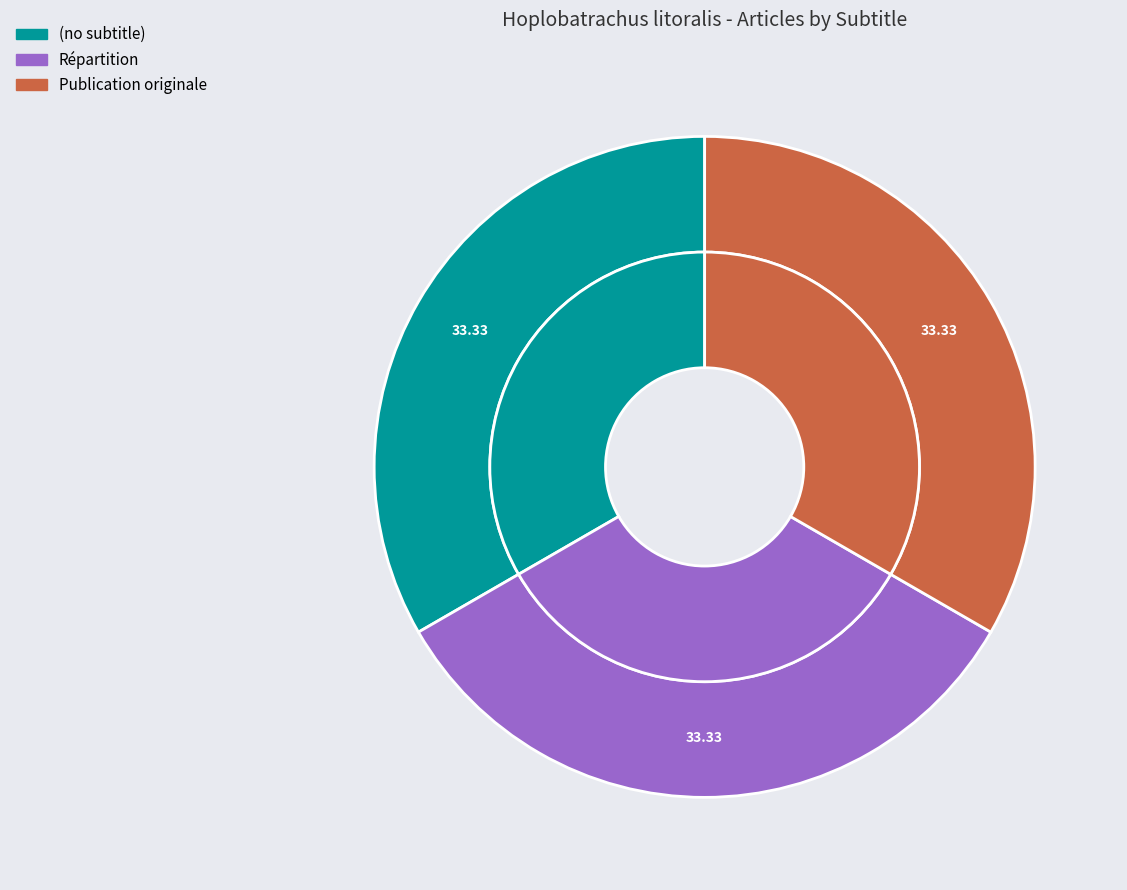

Count the number of slices in the pie.

3